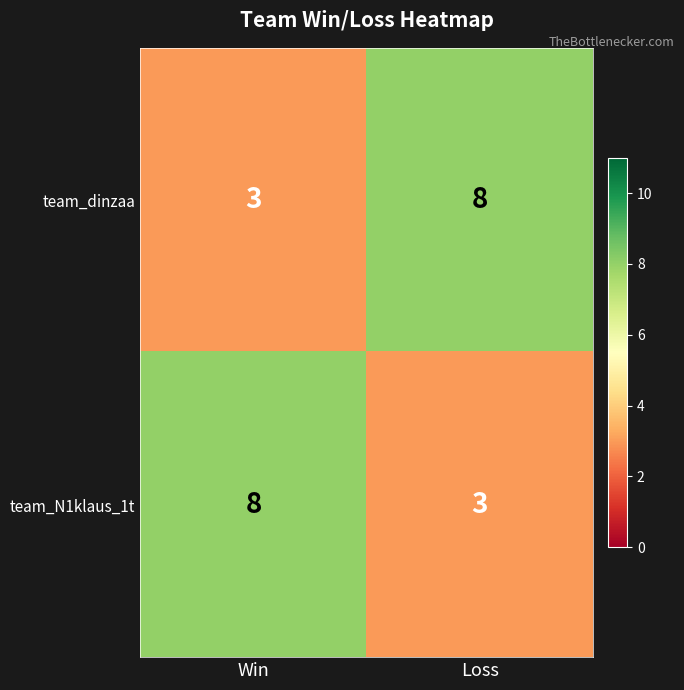

Reading right to left, transcribe all the data shown in this chart.

team_dinzaa: Loss=8	Win=3
team_N1klaus_1t: Loss=3	Win=8